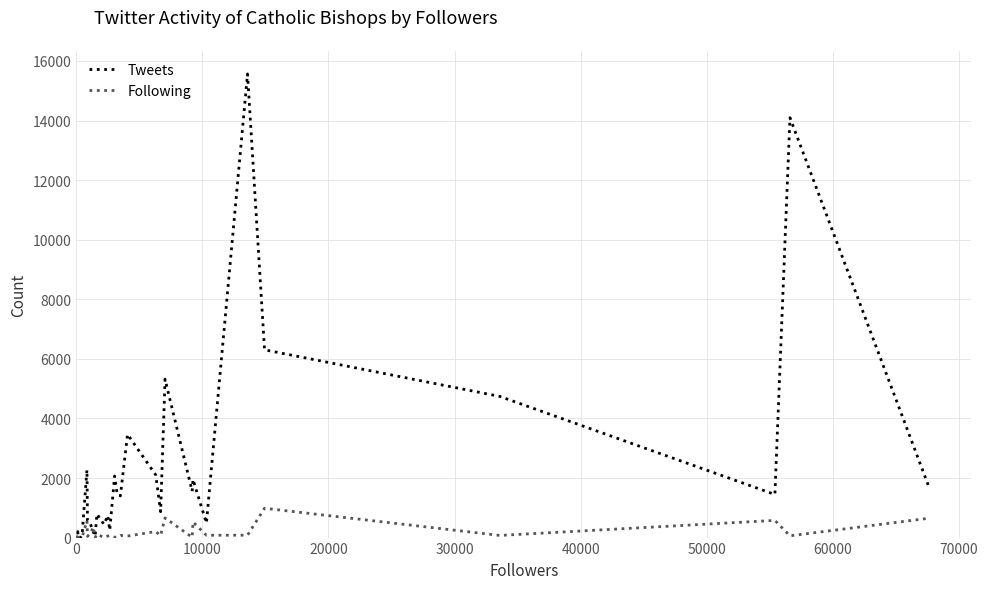

List the series in order of their peak value, highest first.

Tweets, Following